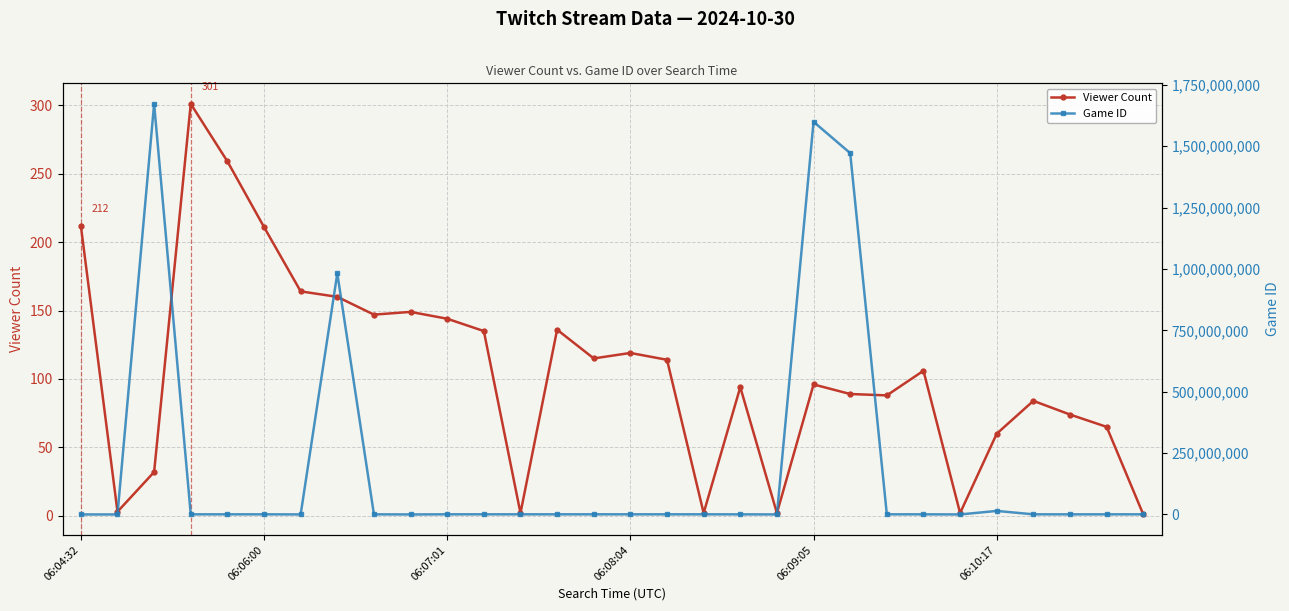

Which has a higher value, 27 or 7?

7